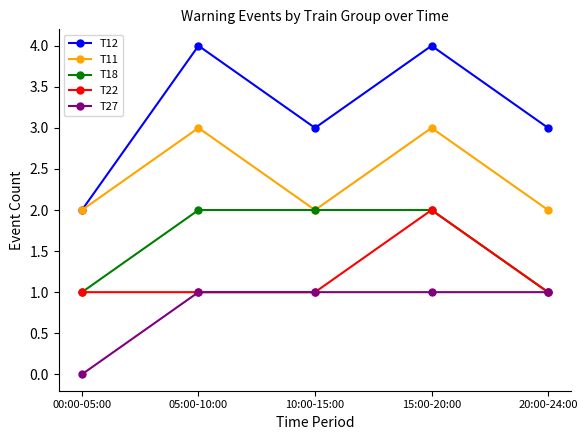

Reading left to right, what are all the values shown in this chart?

T12: 2	4	3	4	3
T11: 2	3	2	3	2
T18: 1	2	2	2	1
T22: 1	1	1	2	1
T27: 0	1	1	1	1